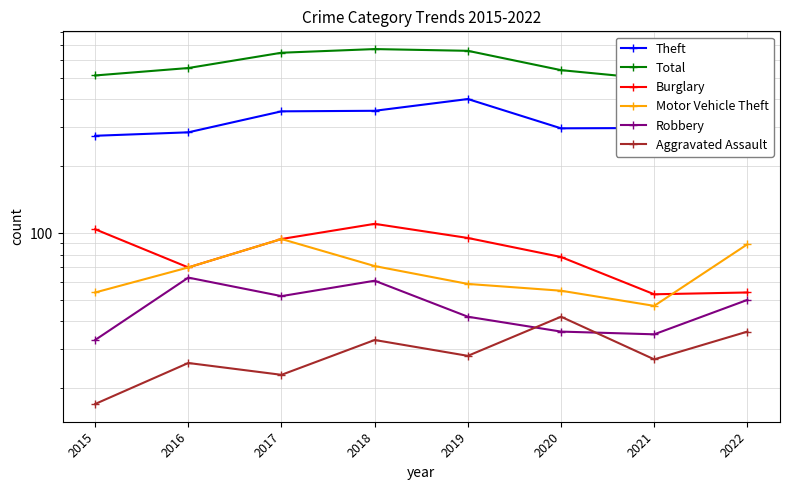

How many interior local valleys does the Burglary series have?

2